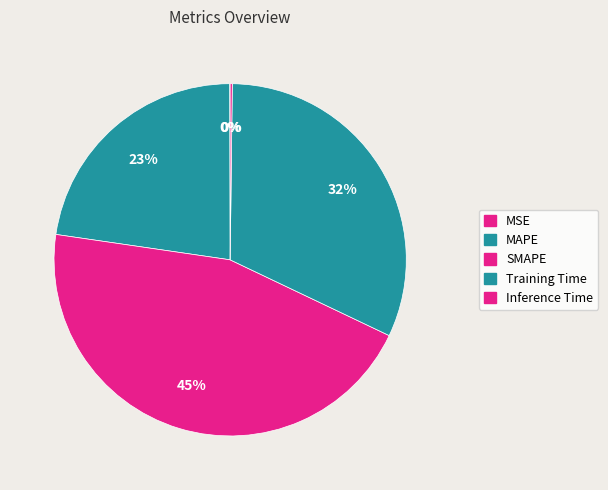

Which slice is the smallest?

MSE